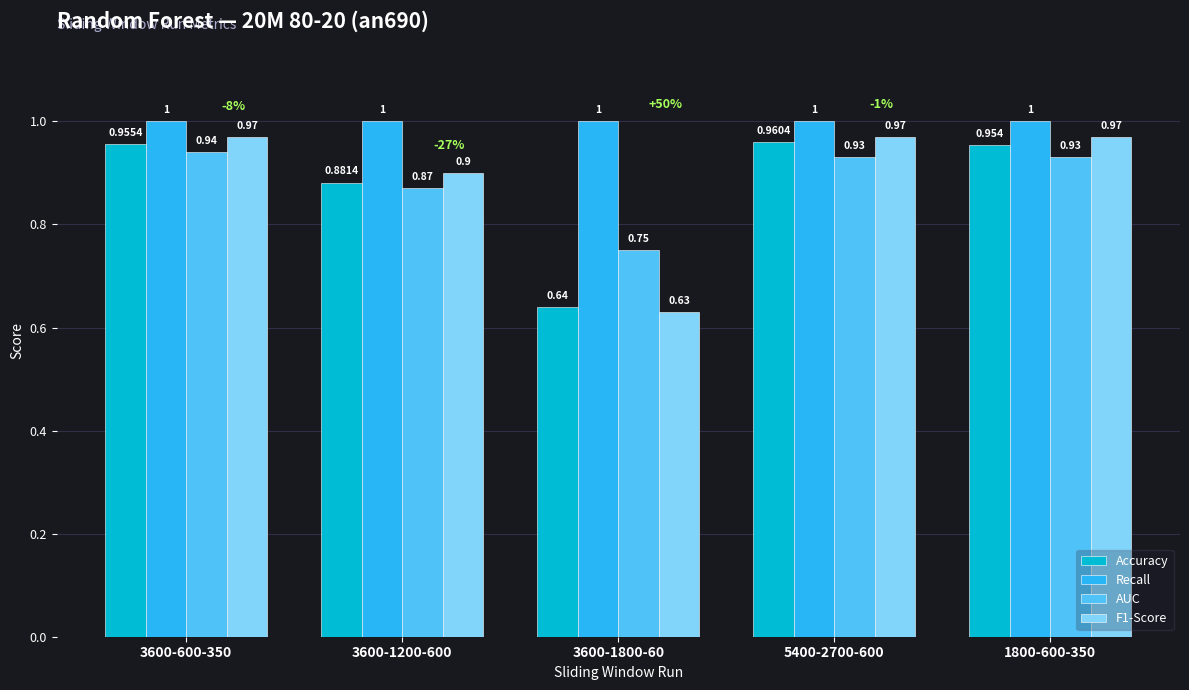

Which series has the largest total across all categories?

Recall